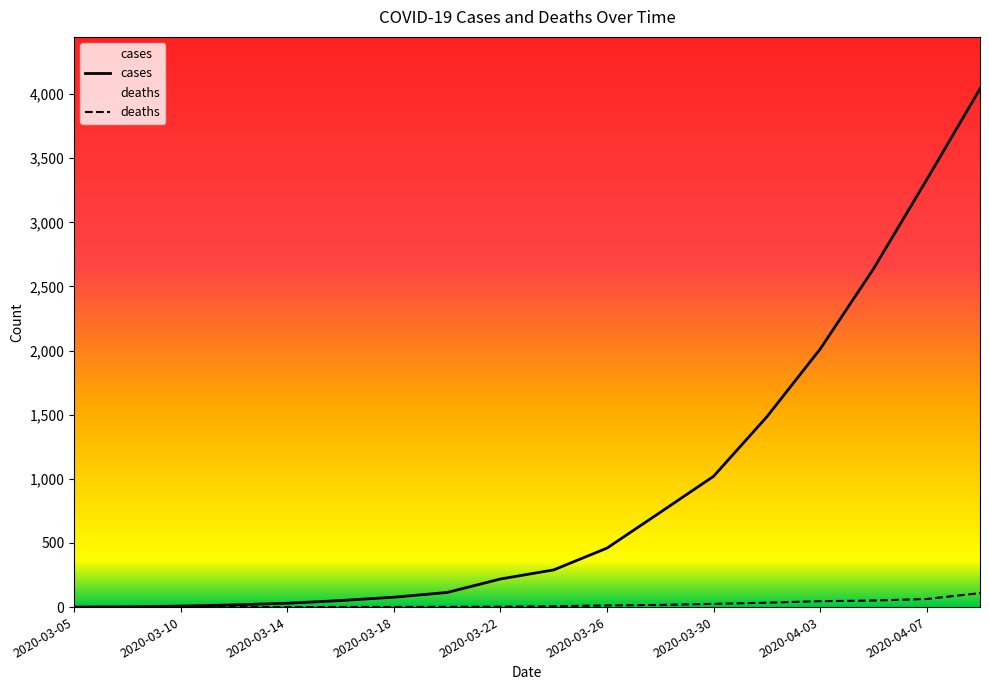

Reading right to left, what are all the values shown in this chart?

cases: 4042	3333	2637	2012	1484	1020	739	460	290	219	114	77	51	30	17	8	2	0
deaths: 109	63	51	46	34	25	17	13	7	3	2	1	1	0	0	0	0	0